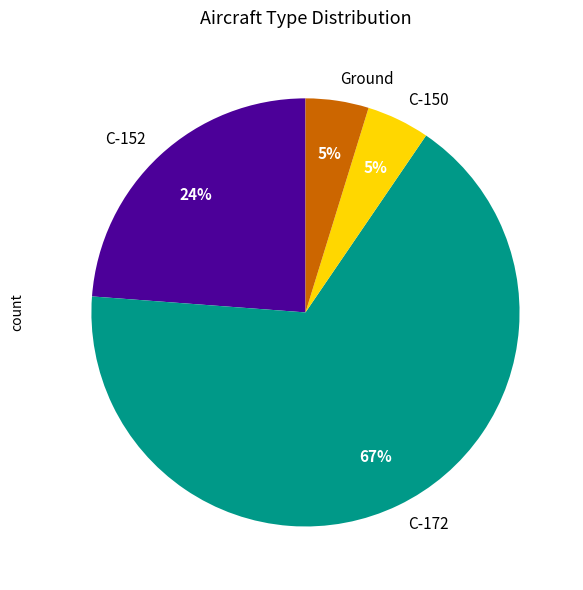

What percentage is the C-150 slice, to the nearest percent?

5%